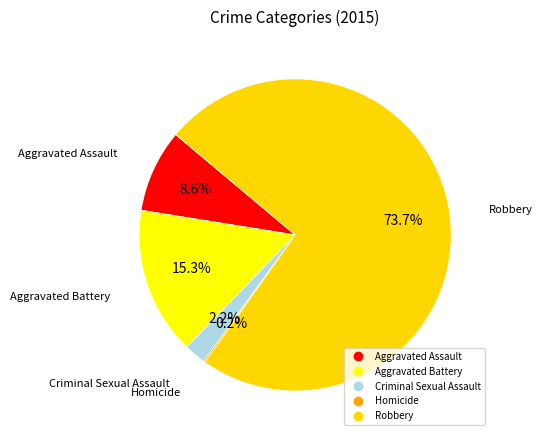

How many slices are in this pie chart?

5